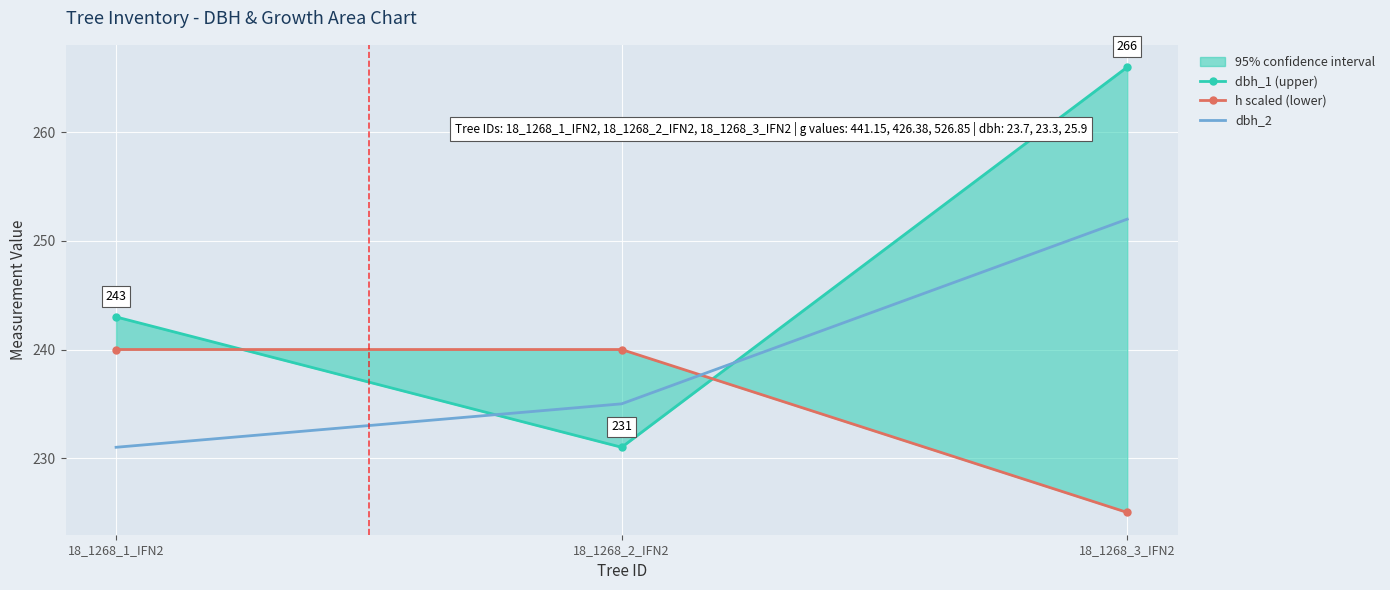

What is the label of the 2nd point from the right?

18_1268_2_IFN2